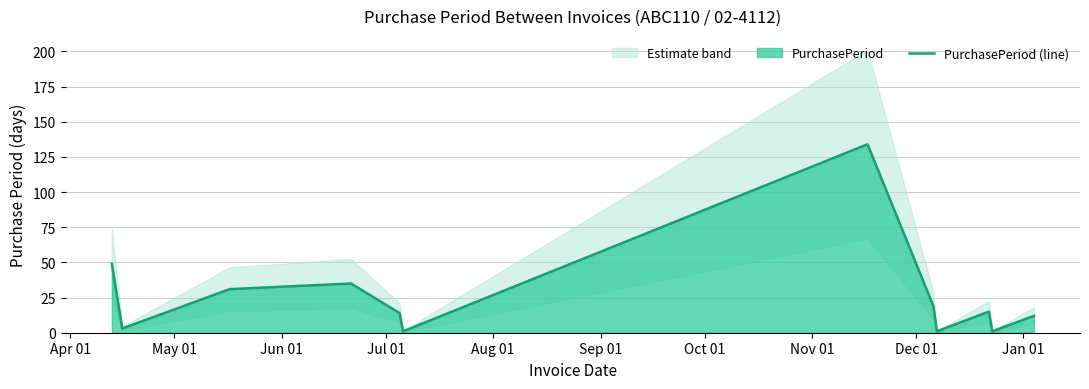

The value at Apr 01 is 49. True or false?

True